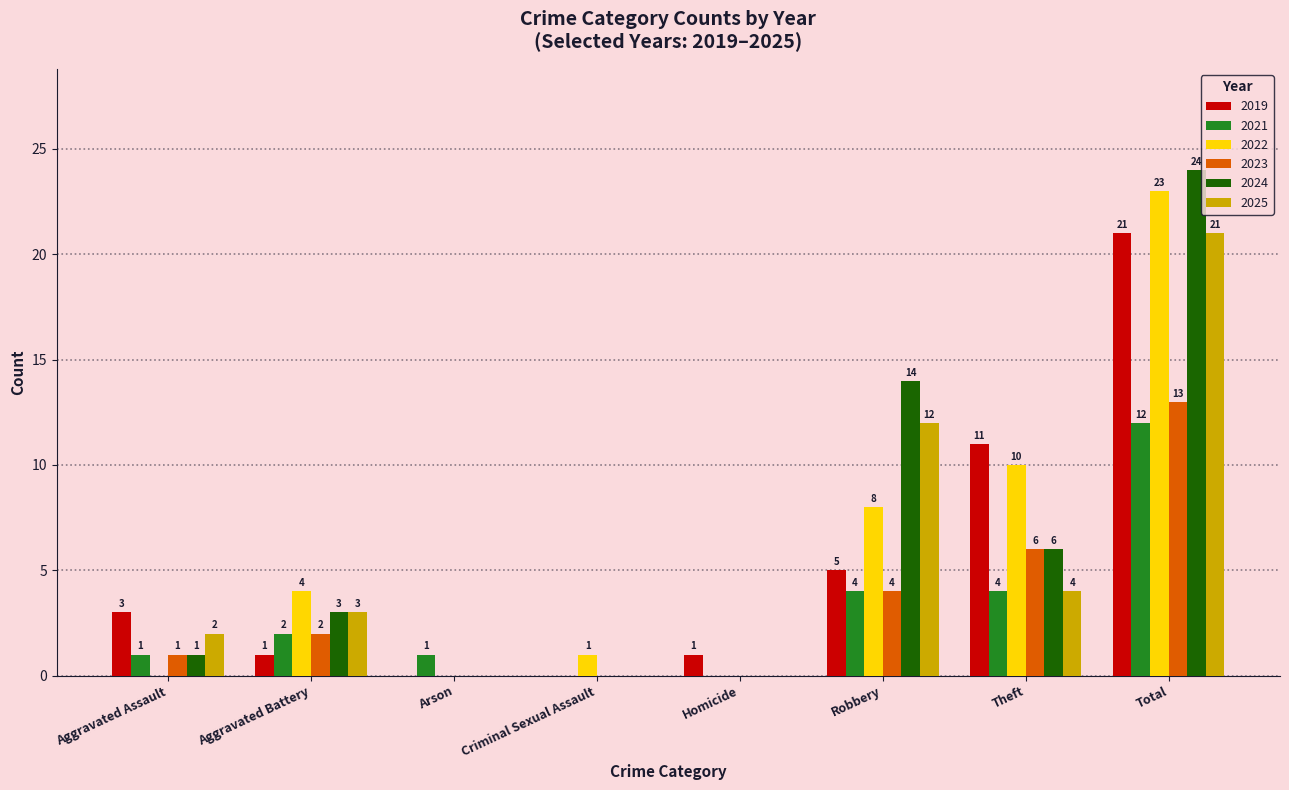

Does the chart contain stacked bars?

No